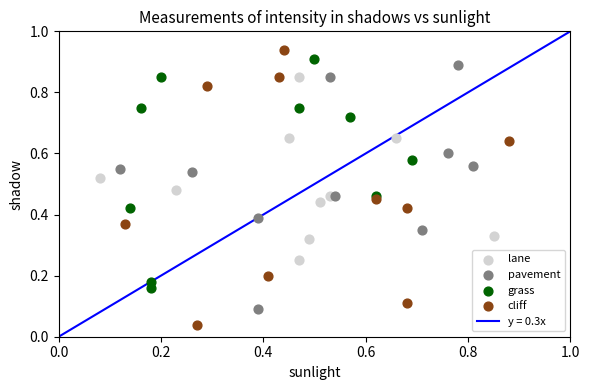

Which series has the widest spread of Y values?

cliff